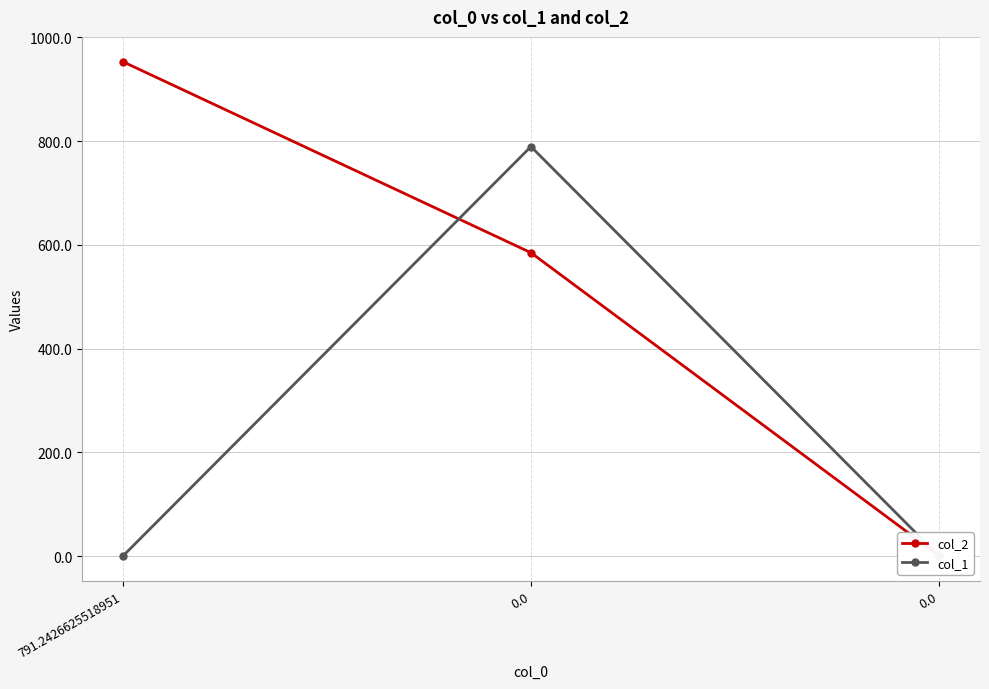

Reading right to left, extract all data points from this chart.

col_2: 1.0	584.9	953.1
col_1: 0.0	789.4	0.0